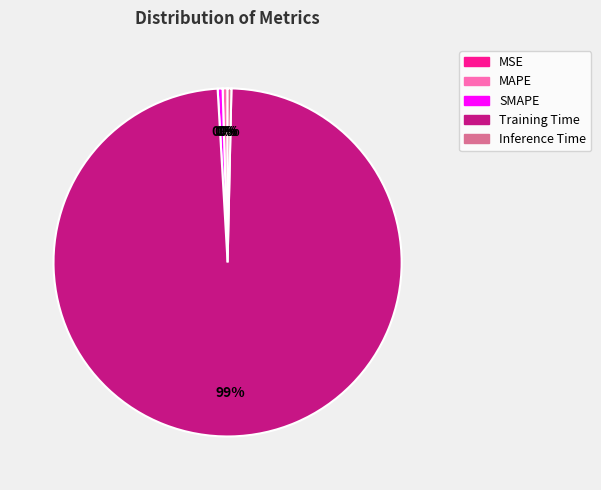

Which slice is the largest?

Training Time